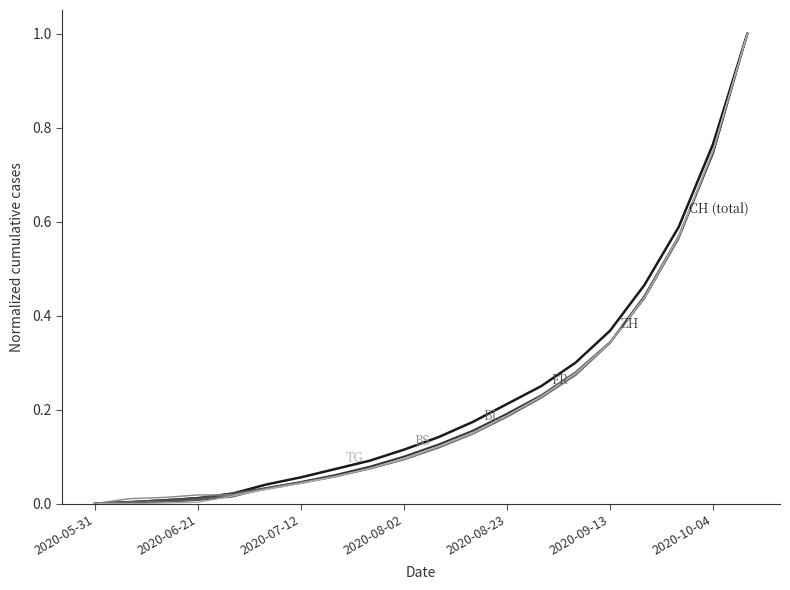

What is the maximum value shown in the chart?

1.0